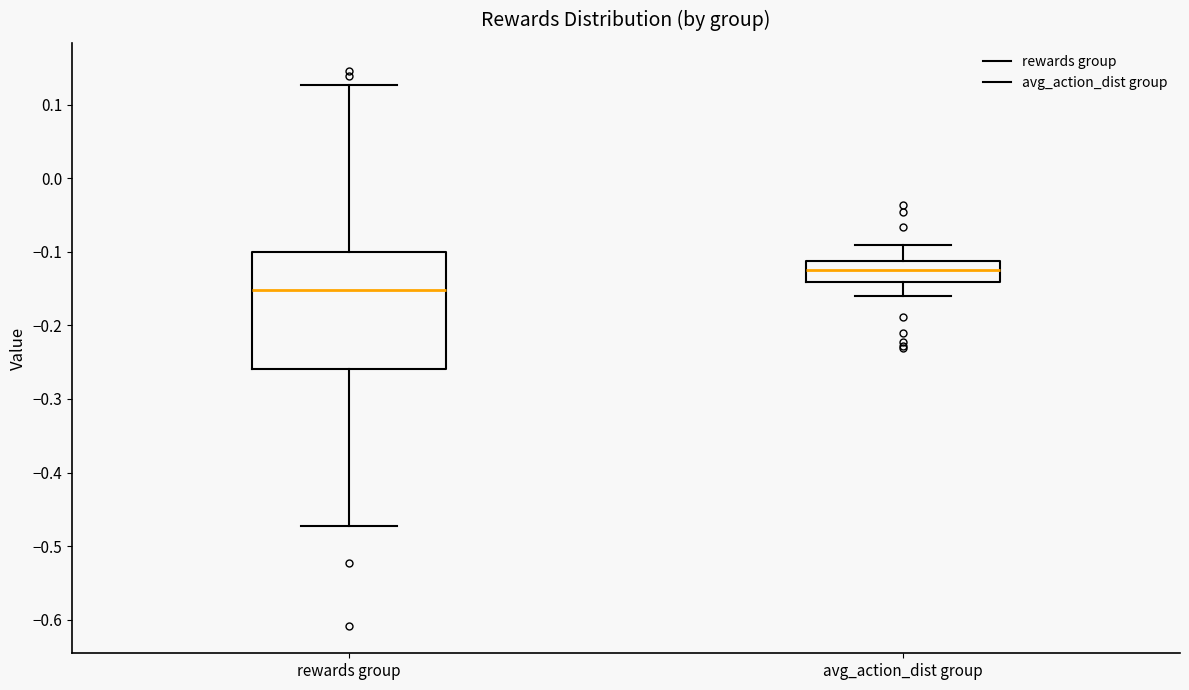

Which box is the tallest, from its lower edge to its upper edge?

rewards group